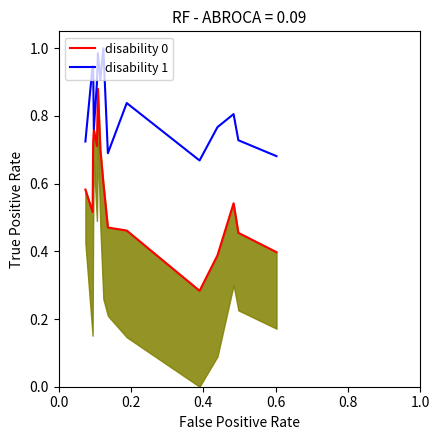

True or false: disability 0 and disability 1 cross at least once.

False